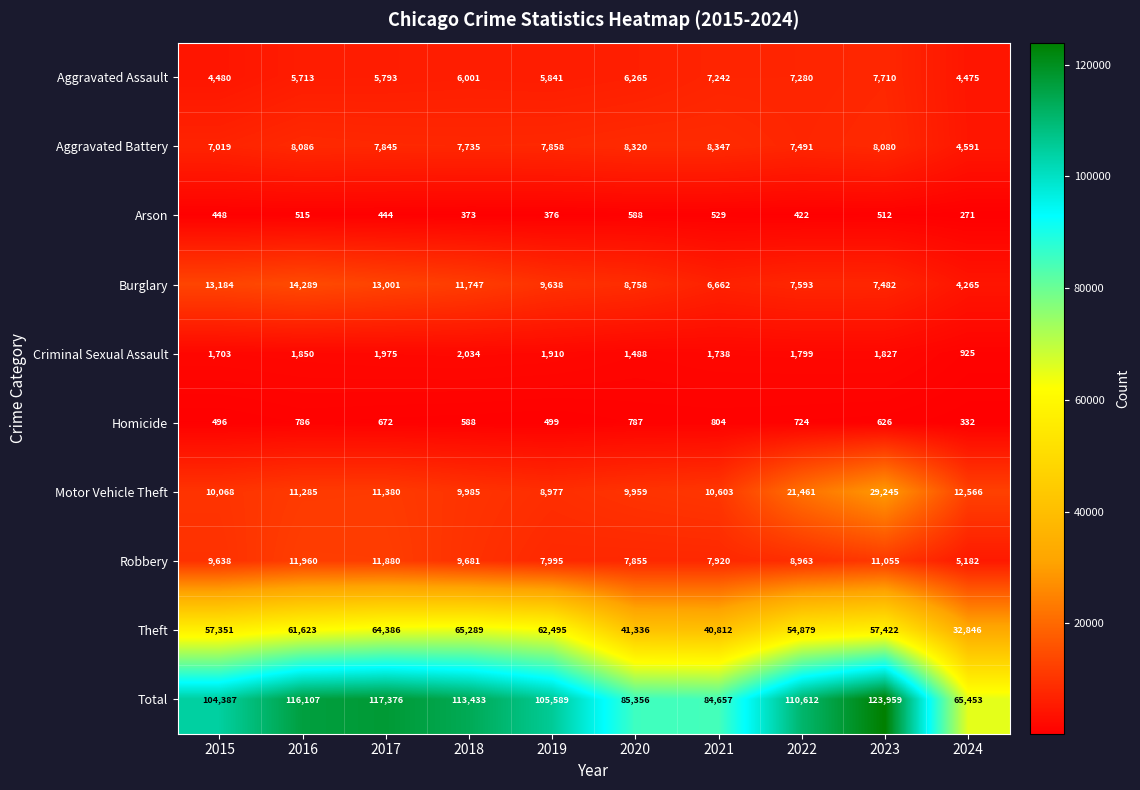

List the series in order of their peak value, lowest first.

Arson, Homicide, Criminal Sexual Assault, Aggravated Assault, Aggravated Battery, Robbery, Burglary, Motor Vehicle Theft, Theft, Total